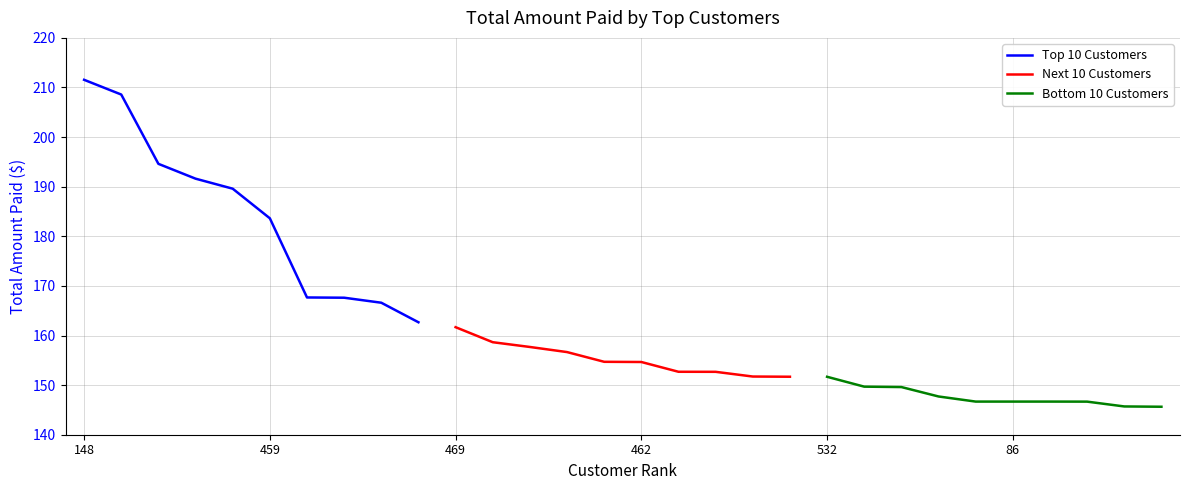

At which label does Top 10 Customers reach its peak?

148